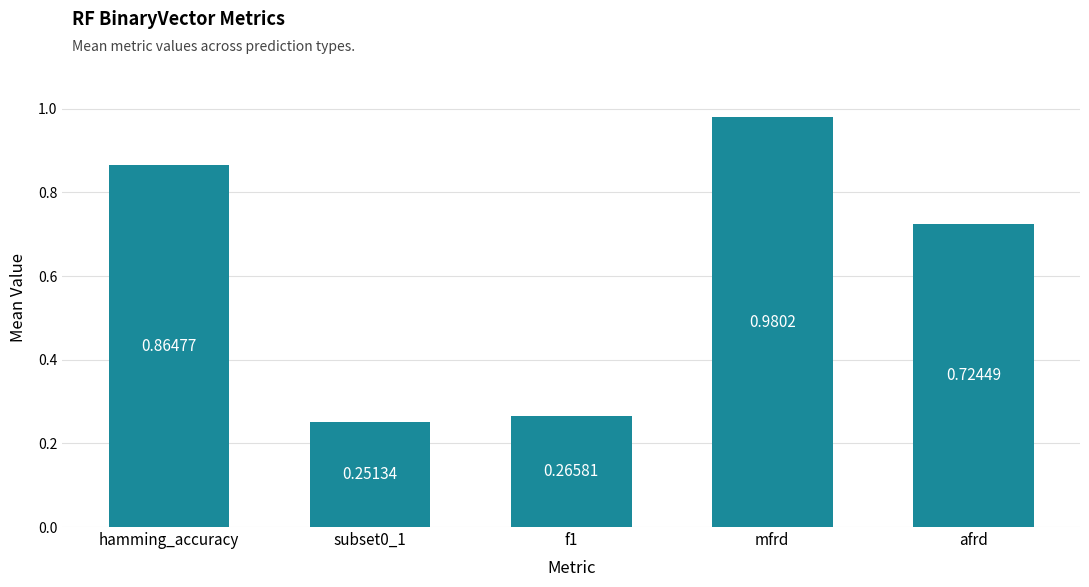

What is the sum of all values?

3.1